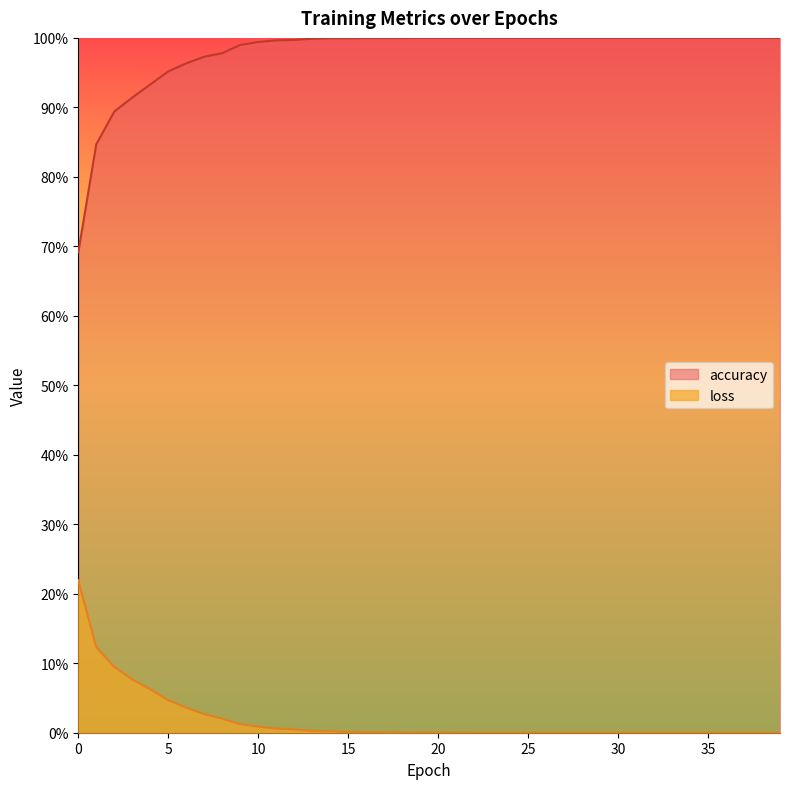

Where is loss nearest to the value 0?

39